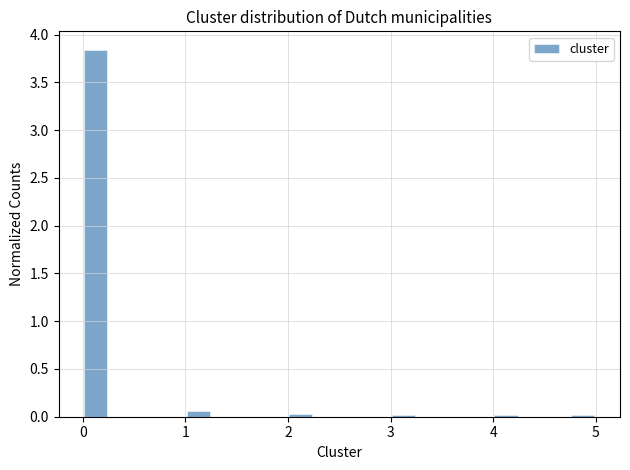

Around what value on the x-axis is the tallest bar? Give the approximate position of its centre, as read against the axis.

0.1